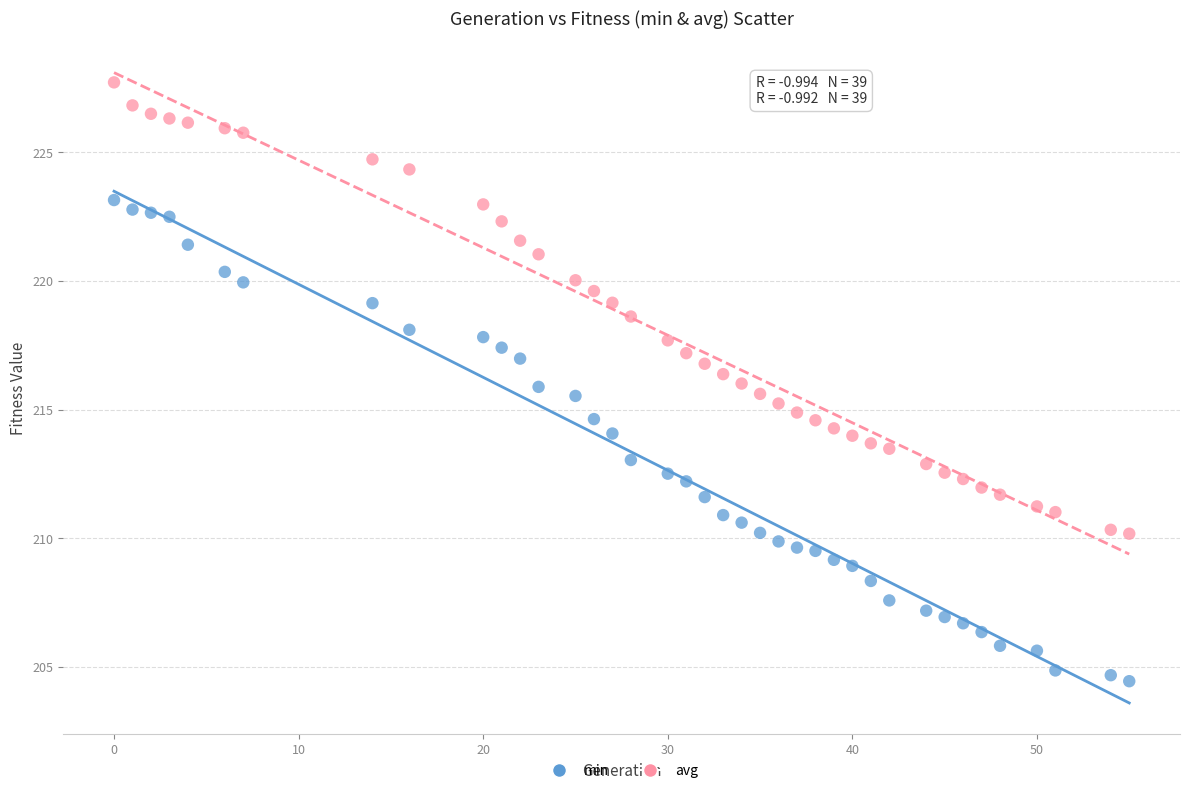

Which series contains the highest Y value?

avg